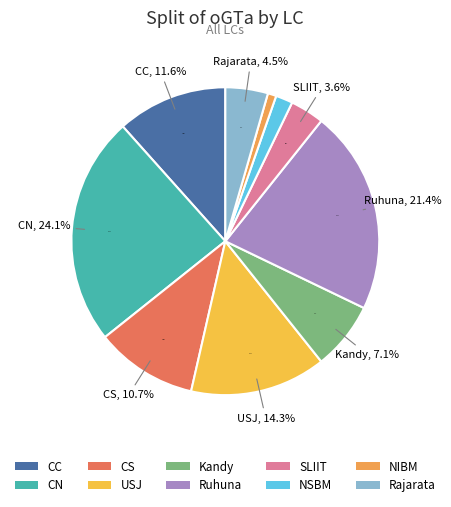

Does CN account for over 50% of the chart?

No